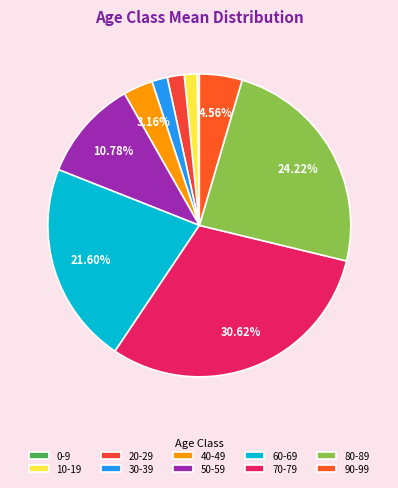

True or false: 90-99 accounts for 5% of the total.

True